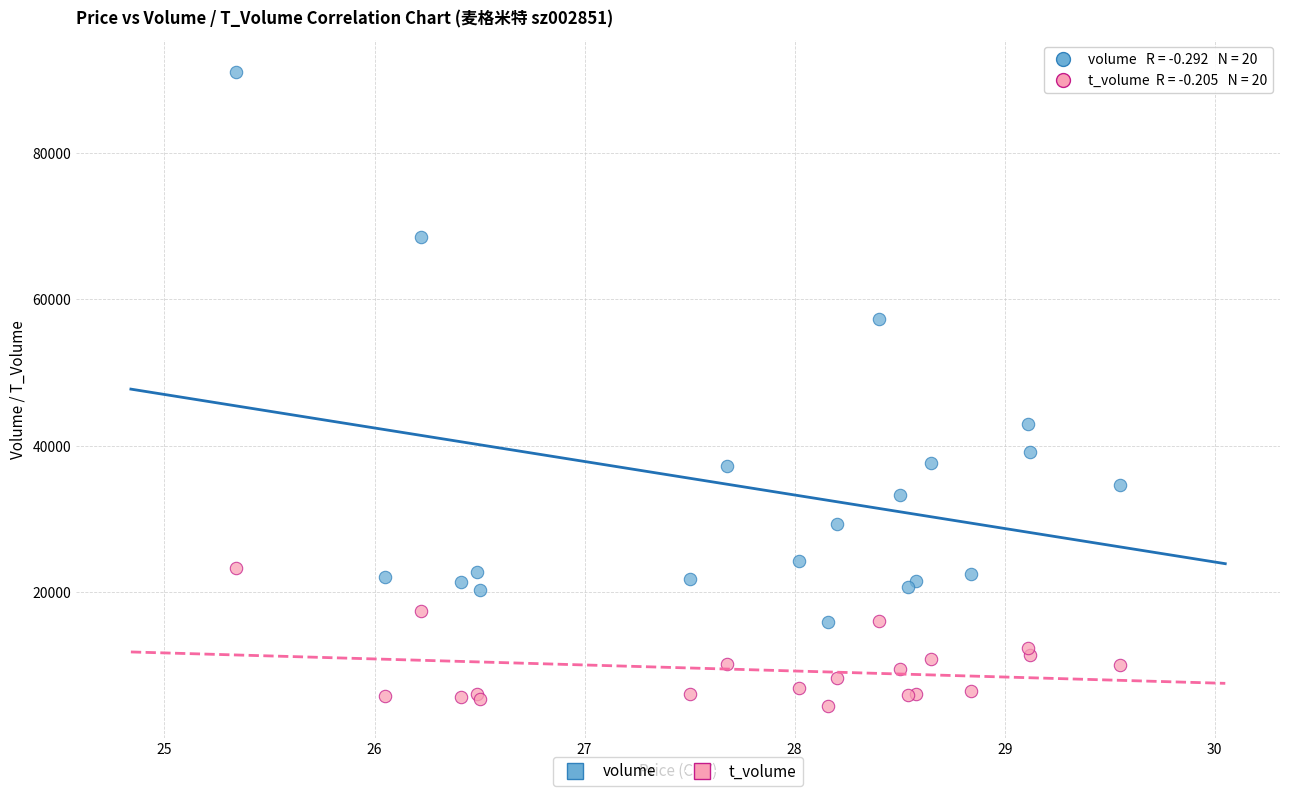

Which series reaches the maximum Y coordinate?

volume